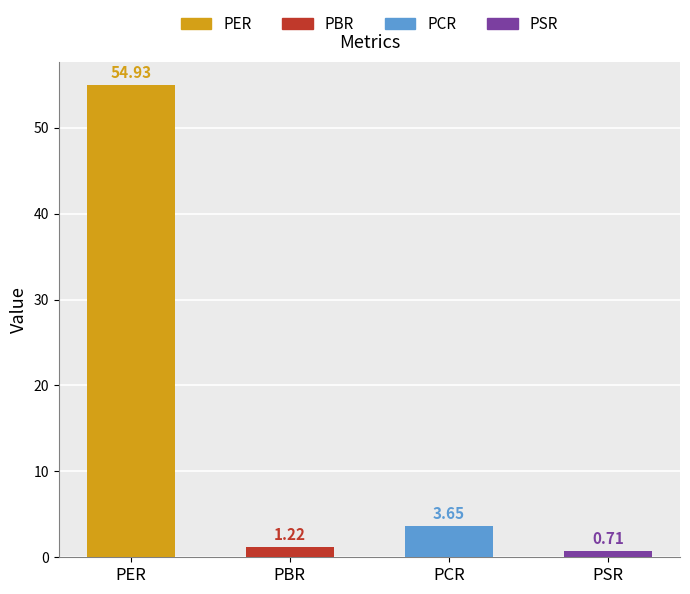

What is the difference between the values at PER and PSR?

54.2